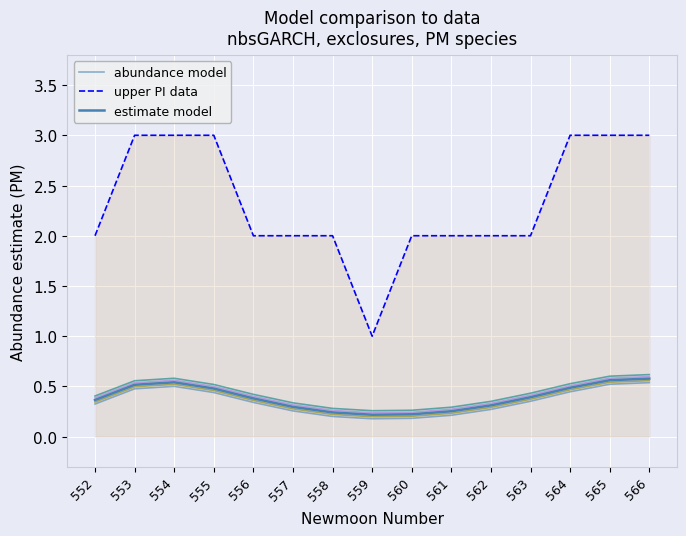

What is the difference between the maximum and second lowest values in the abundance model series?

0.4